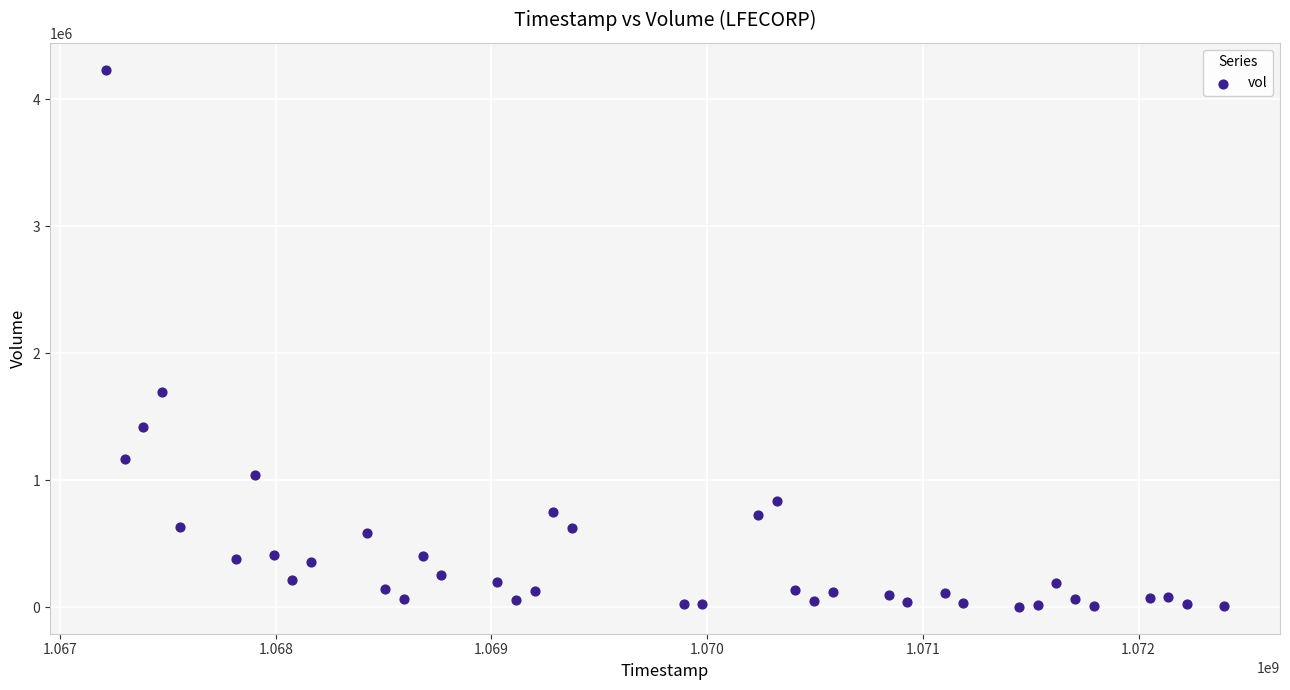

What is the range of X values (max minus min)?

5184000